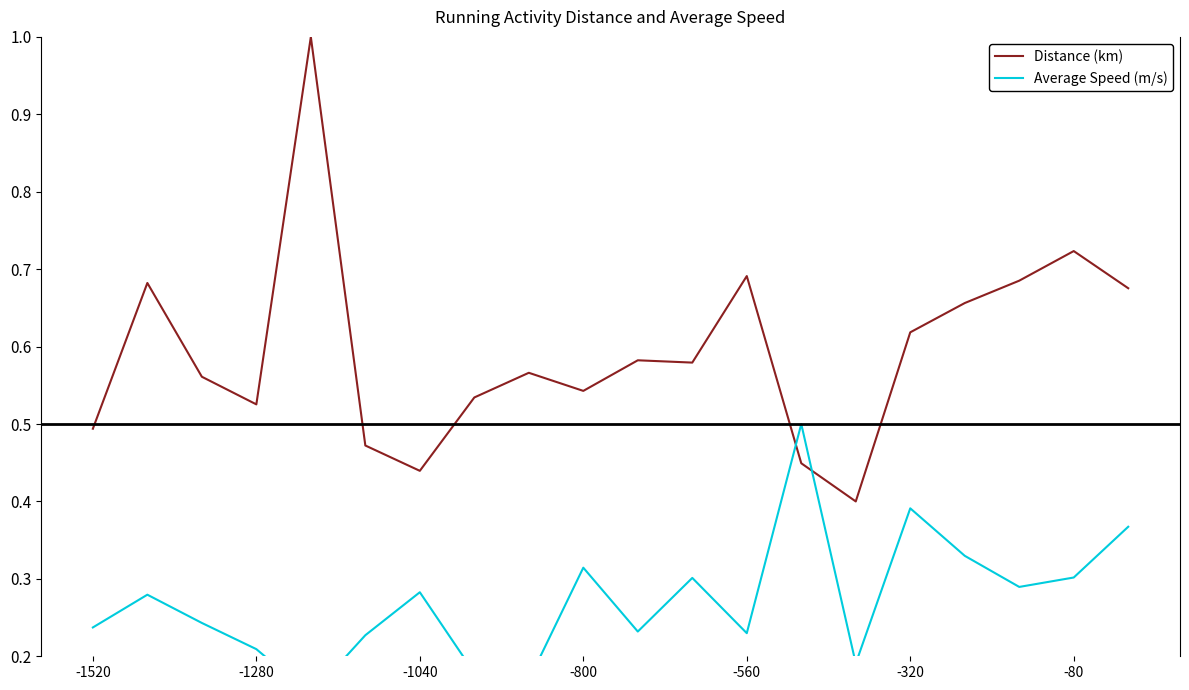

What is the difference between the maximum and second lowest values in the Distance (km) series?

0.6